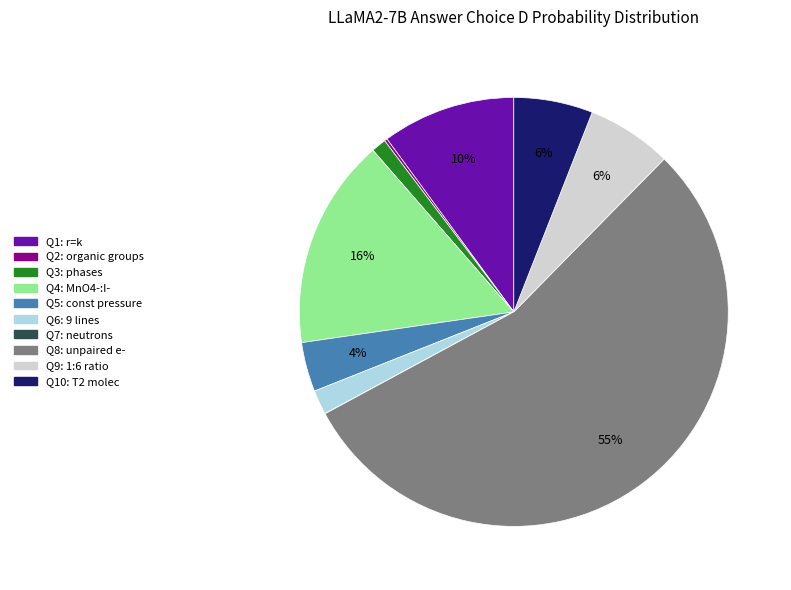

Is the sum of Q10: T2 molec and Q6: 9 lines greater than half?

No